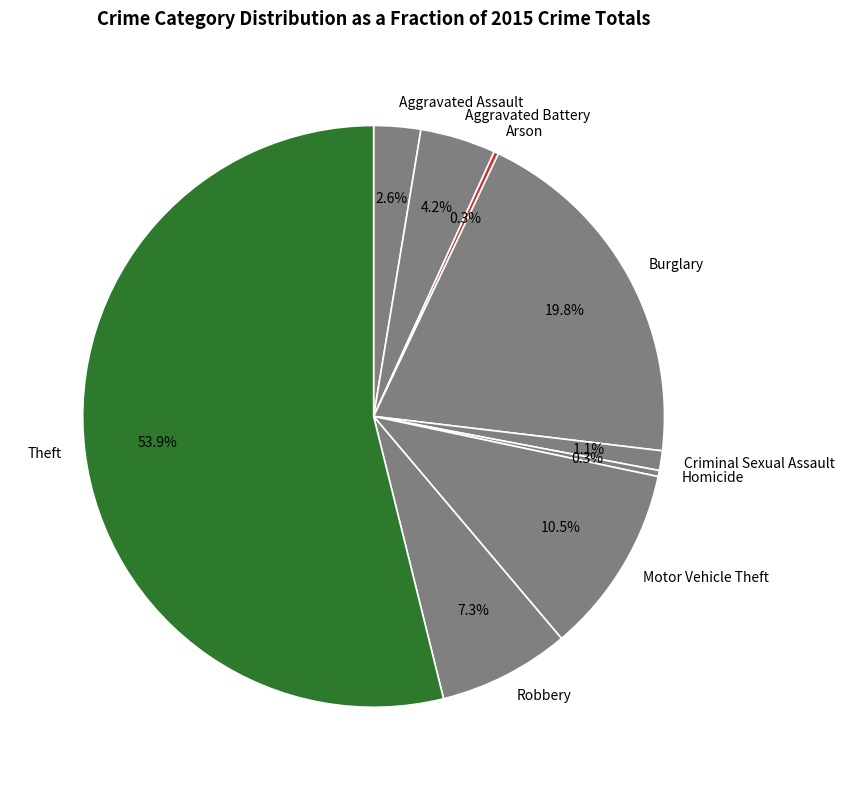

Is there a majority slice in this chart?

Yes